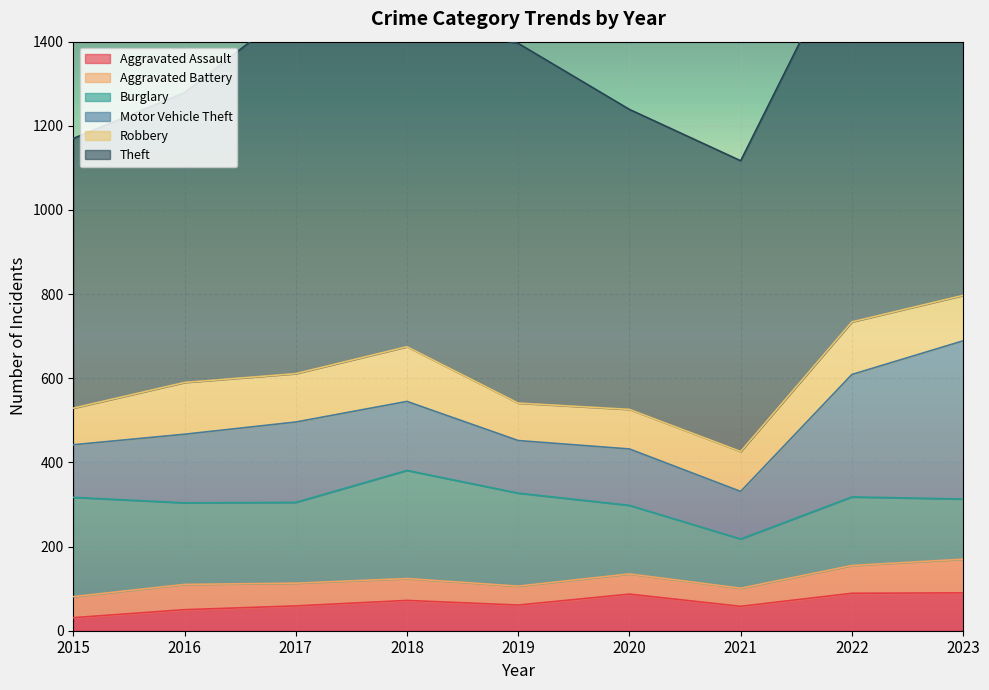

What is the sum of the Aggravated Assault values at 2017 and 2019?

120